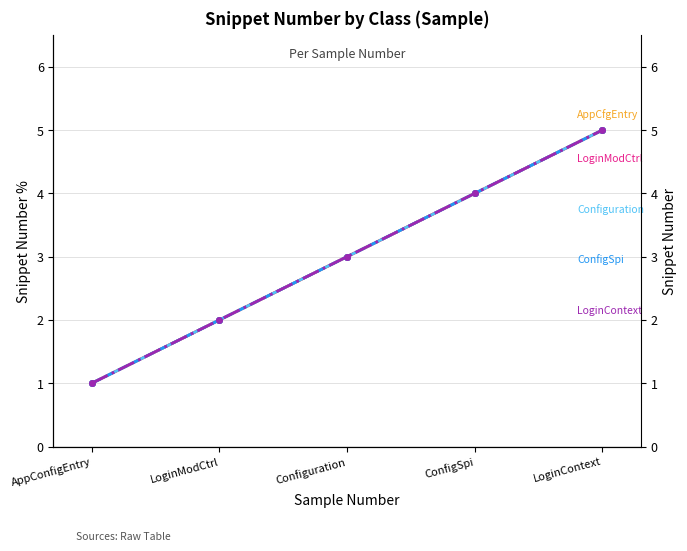

True or false: AppConfigurationEntry has more than 0 points higher than both neighbors.

False